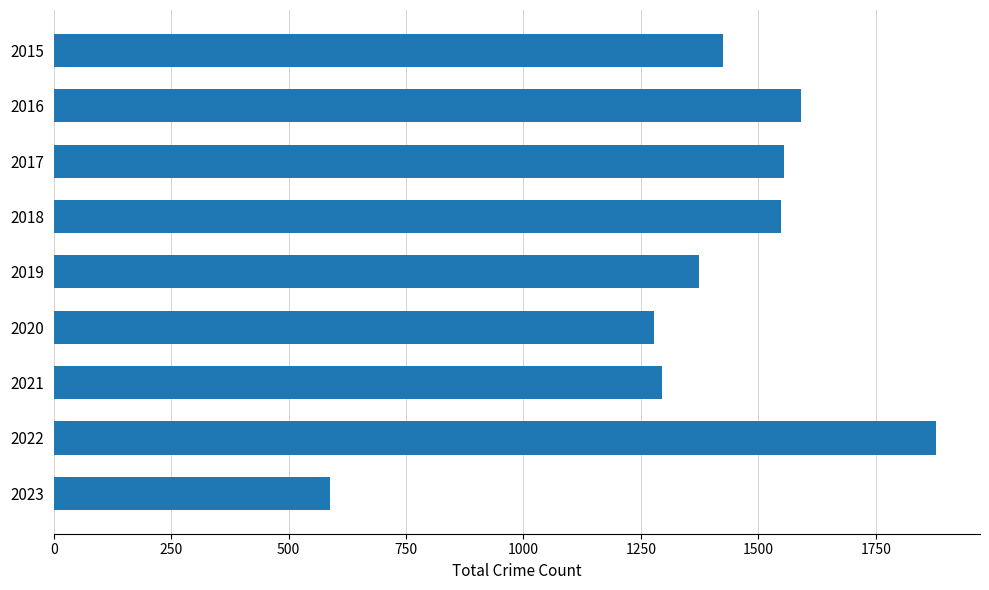

What is the value of the 3rd bar from the top?

1555